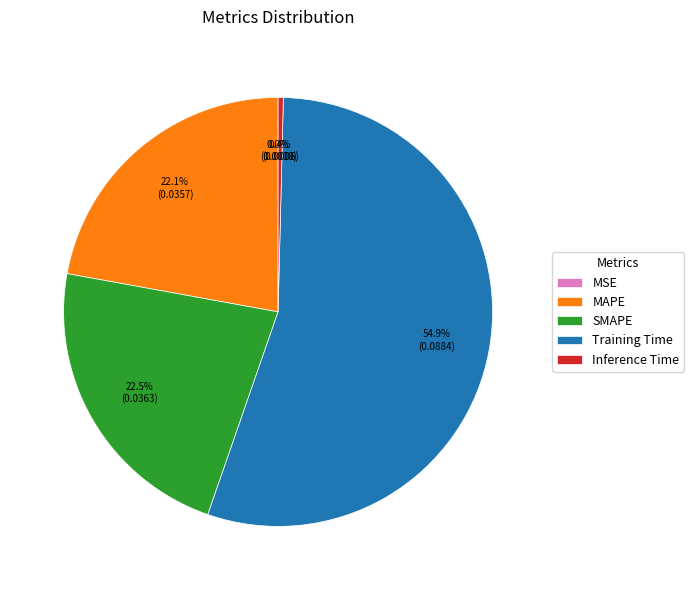

Is it true that MAPE is 22% of the pie?

True